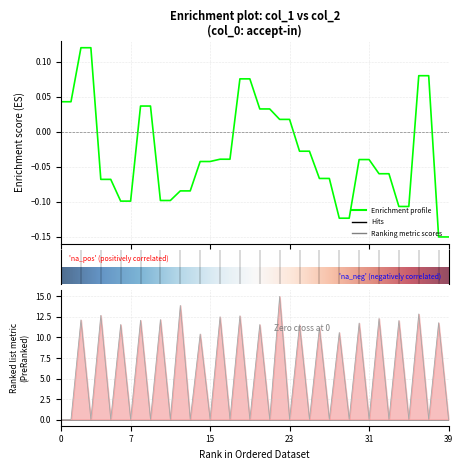

How many data points does each series have?

40